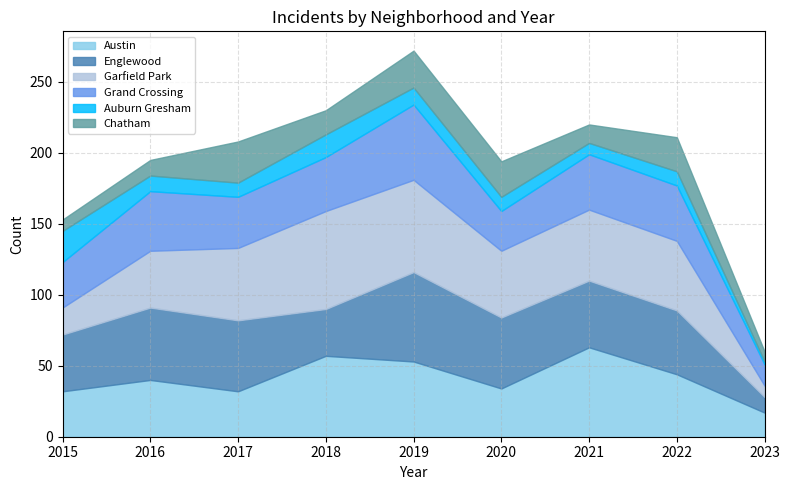

Reading left to right, transcribe all the data shown in this chart.

Austin: 2015=32	2016=40	2017=32	2018=57	2019=53	2020=34	2021=63	2022=44	2023=17
Englewood: 2015=40	2016=51	2017=50	2018=33	2019=63	2020=50	2021=47	2022=45	2023=11
Garfield Park: 2015=19	2016=40	2017=51	2018=69	2019=65	2020=47	2021=50	2022=49	2023=8
Grand Crossing: 2015=32	2016=42	2017=36	2018=38	2019=53	2020=28	2021=39	2022=39	2023=15
Auburn Gresham: 2015=22	2016=11	2017=10	2018=16	2019=12	2020=10	2021=8	2022=10	2023=2
Chatham: 2015=8	2016=11	2017=29	2018=17	2019=26	2020=25	2021=13	2022=24	2023=7